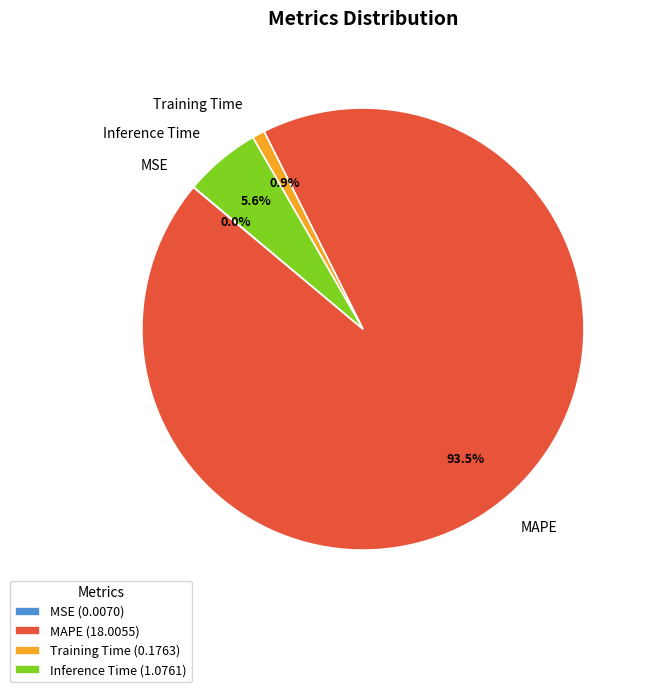

Which has a higher value, Inference Time (1.0761) or Training Time (0.1763)?

Inference Time (1.0761)